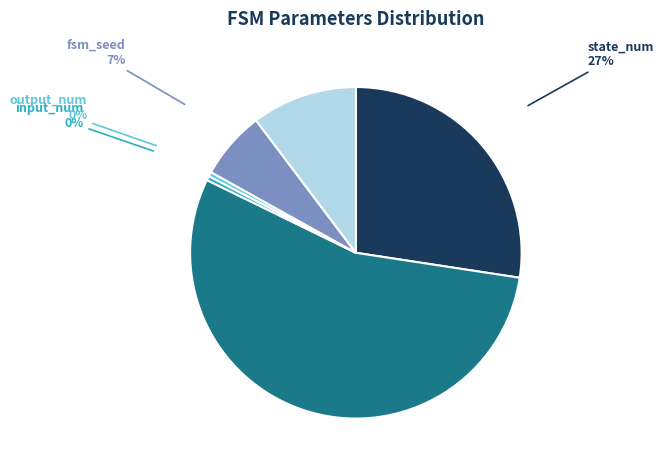

Is there a majority slice in this chart?

Yes